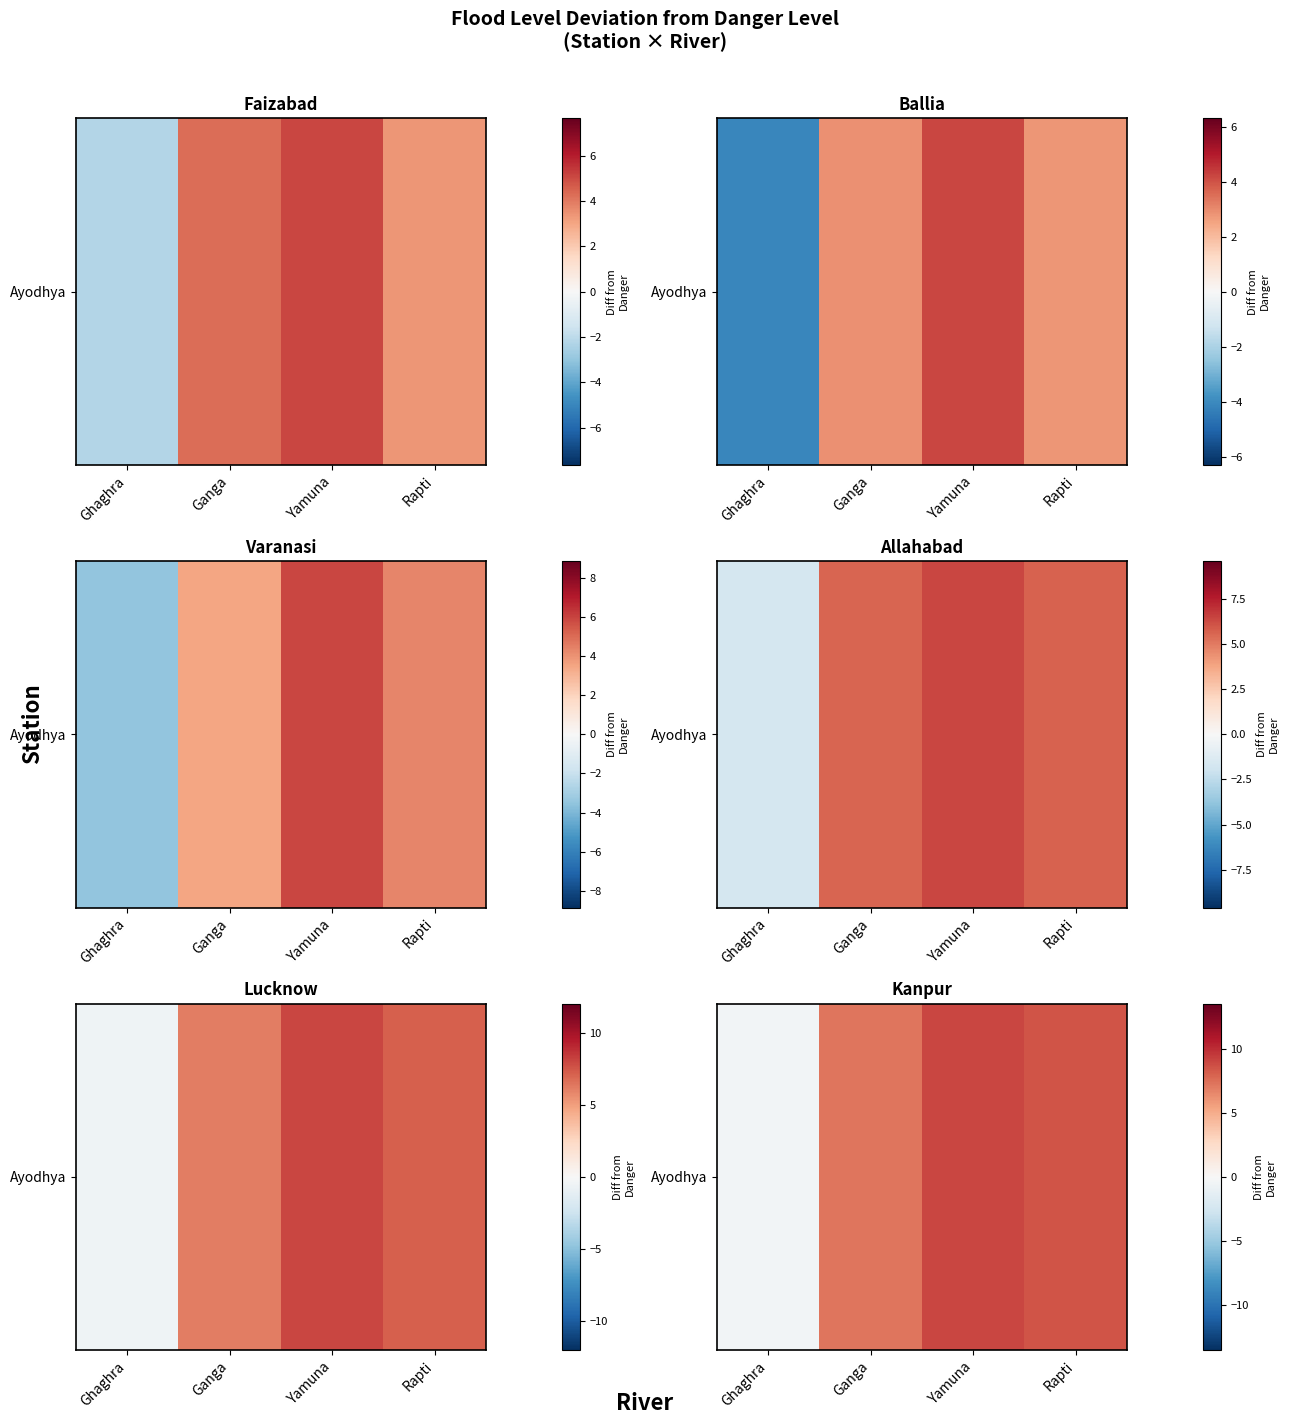

Which label corresponds to the largest value in the chart?

Yamuna